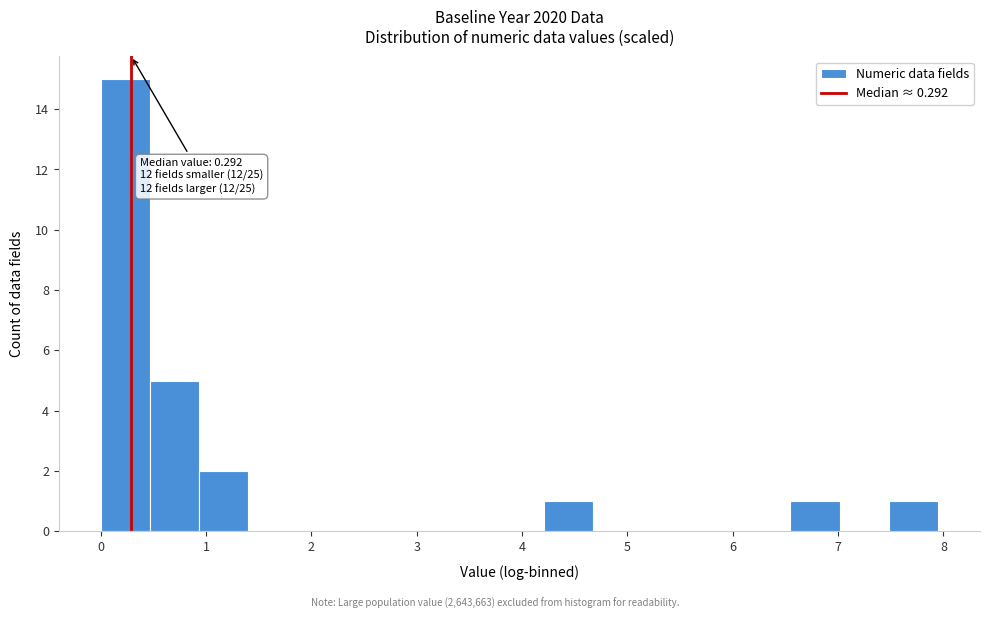

Which range on the x-axis has the tallest bar?

0.0 to 0.5